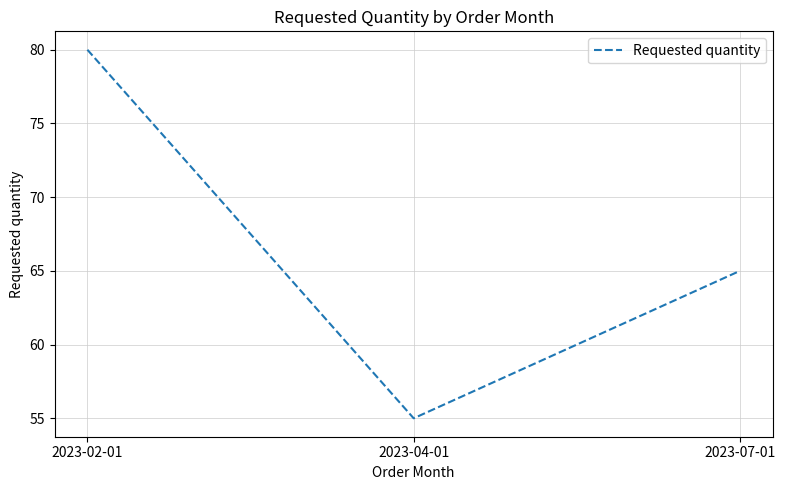

What is the smallest value displayed?

55